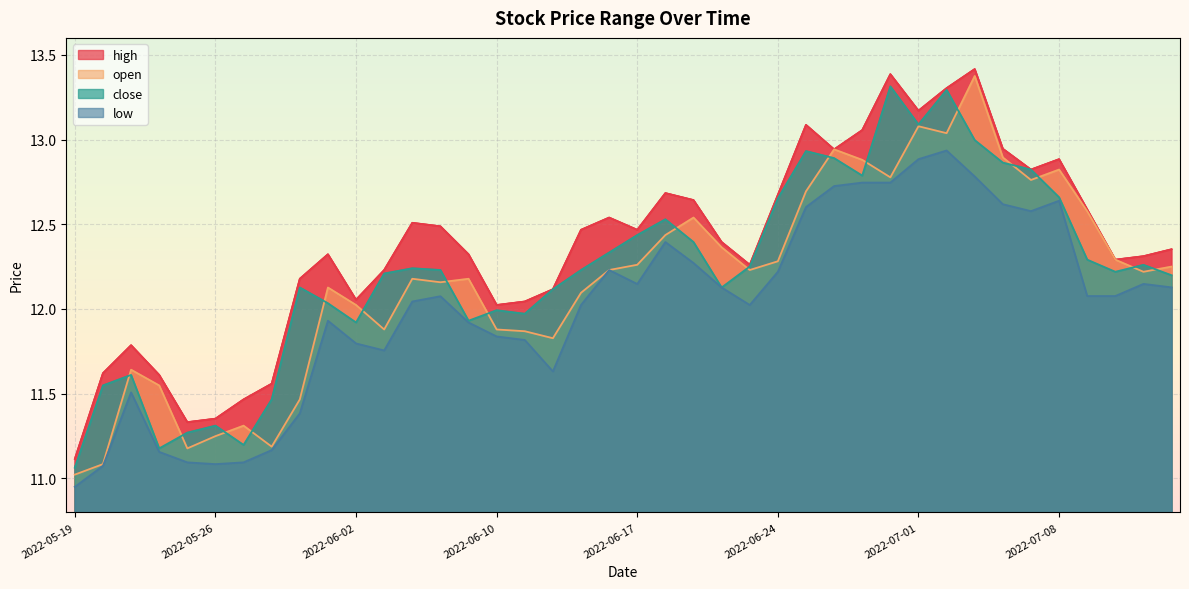

List the labels in order of high value, largest first.

2022-07-05, 2022-06-30, 2022-07-04, 2022-07-01, 2022-06-27, 2022-06-29, 2022-07-06, 2022-06-28, 2022-07-08, 2022-07-07, 2022-06-20, 2022-06-24, 2022-06-21, 2022-07-11, 2022-06-16, 2022-06-07, 2022-06-08, 2022-06-15, 2022-06-17, 2022-06-22, 2022-07-14, 2022-06-01, 2022-06-09, 2022-07-13, 2022-07-12, 2022-06-23, 2022-06-06, 2022-05-31, 2022-06-14, 2022-06-02, 2022-06-13, 2022-06-10, 2022-05-23, 2022-05-20, 2022-05-24, 2022-05-30, 2022-05-27, 2022-05-26, 2022-05-25, 2022-05-19